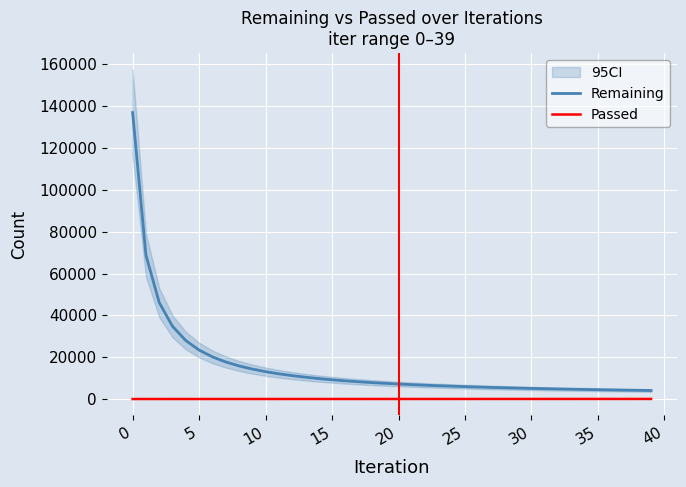

How many distinct data groups are displayed?

2